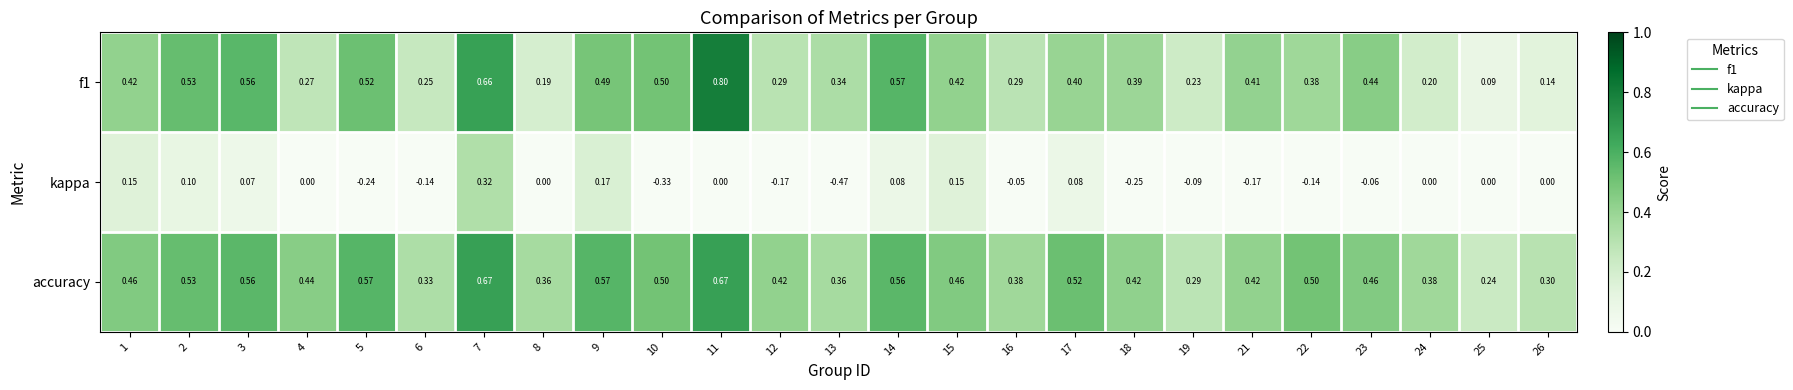

At how many categories does at least one series exceed 0?

25